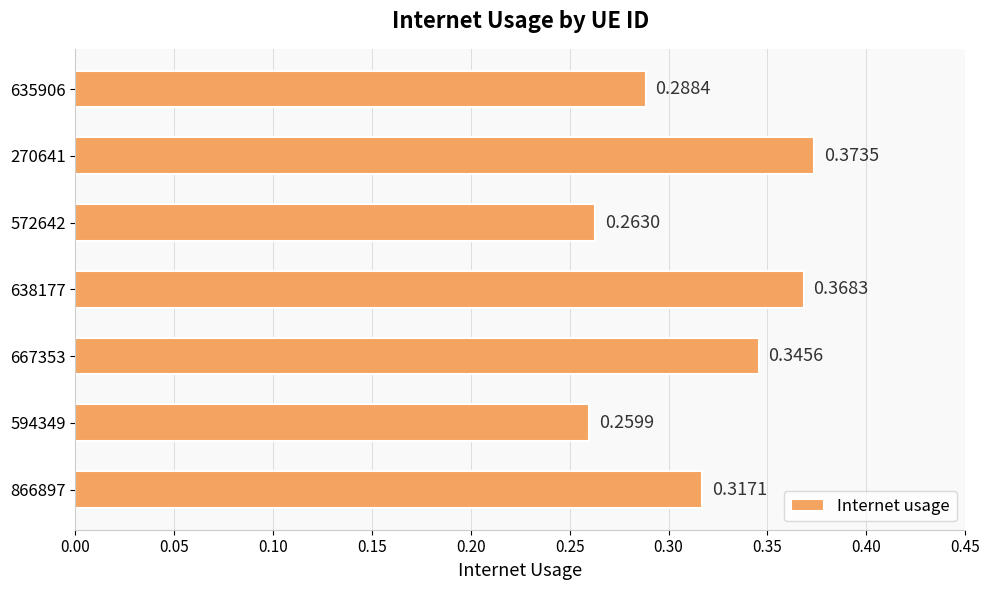

What is the sum of the values at 635906 and 866897?

0.6